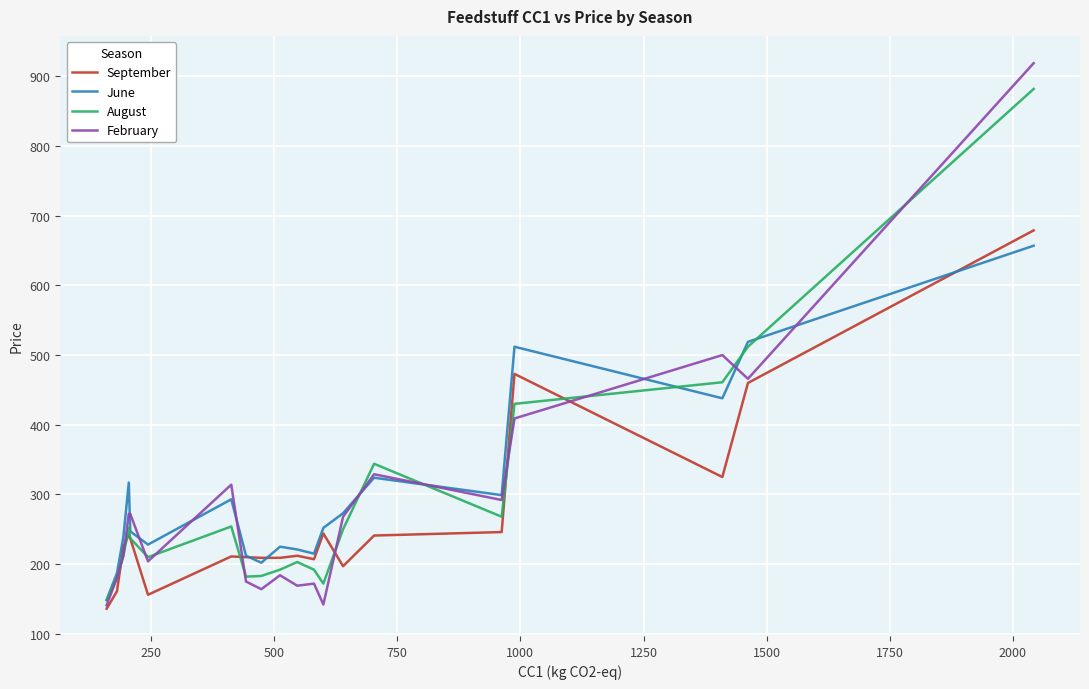

What is the highest value of the February series?

919